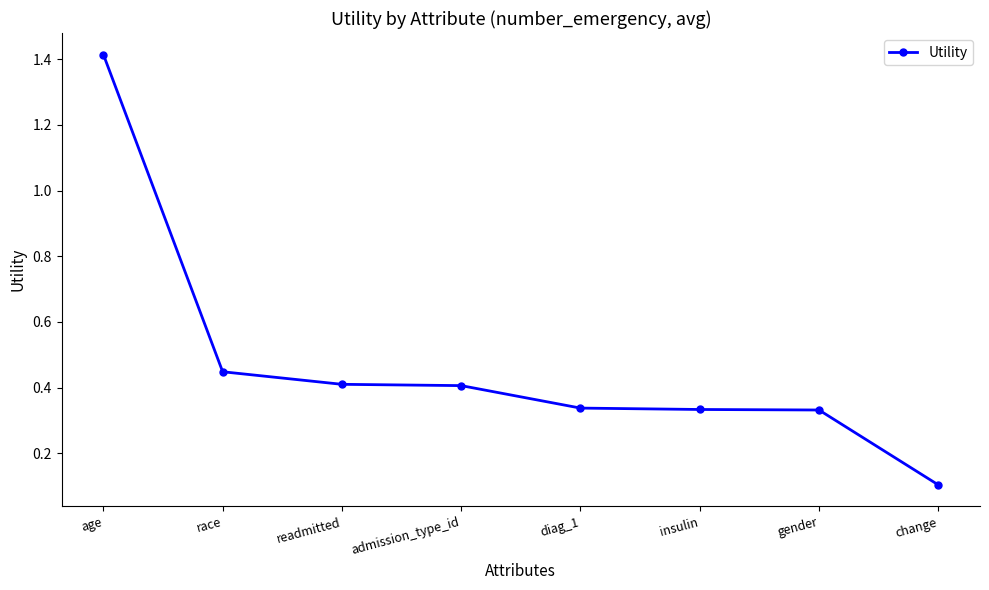

Which has a higher value, gender or change?

gender